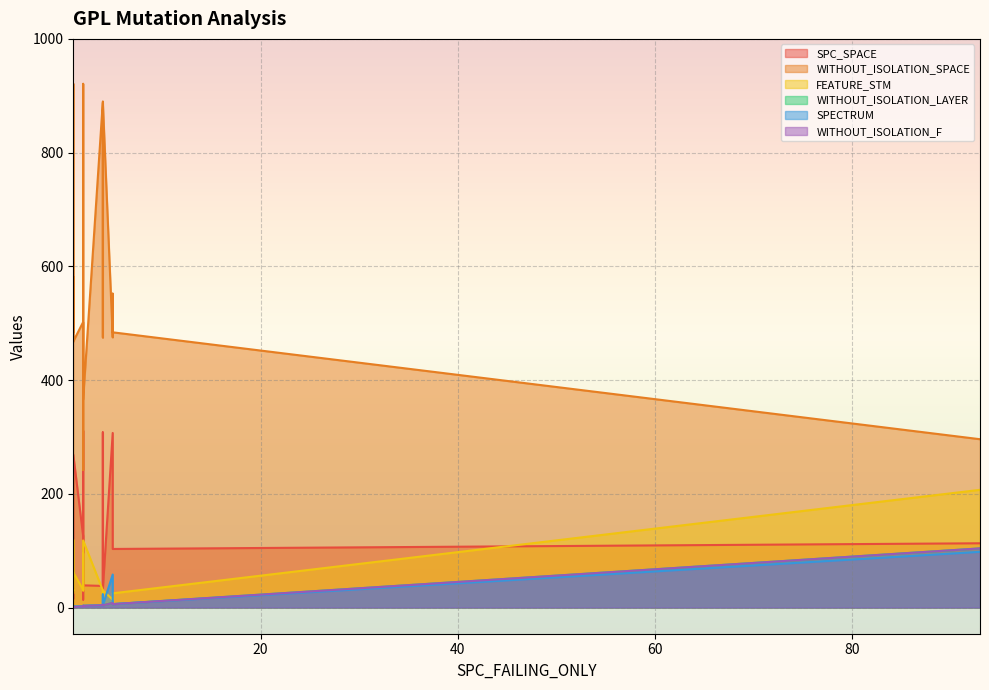

After their last crossing, which series has the higher values: FEATURE_STM or SPC_SPACE?

FEATURE_STM